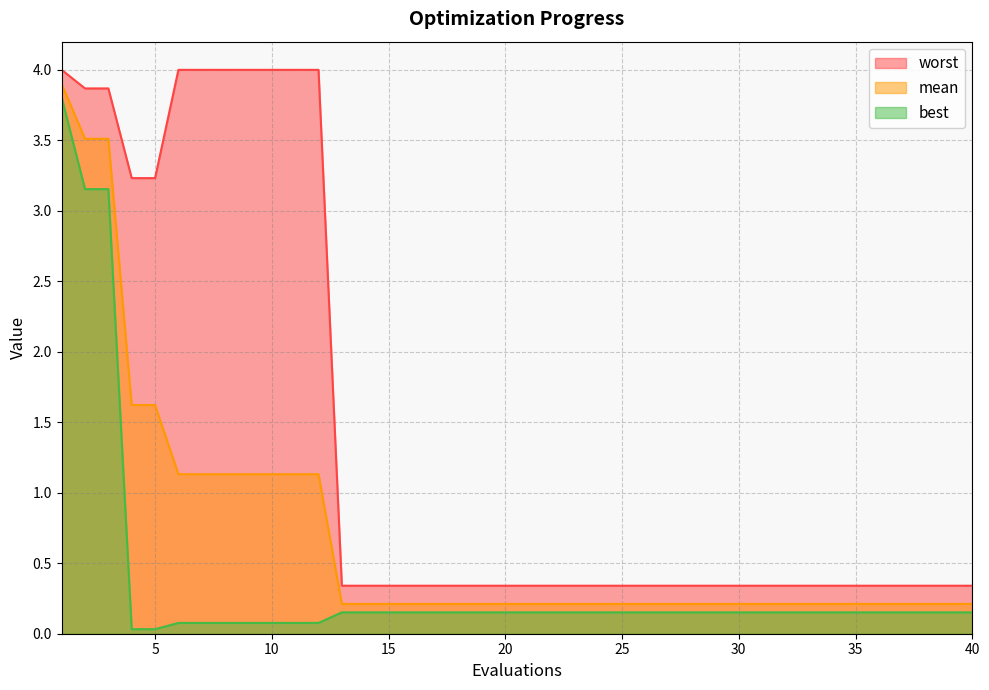

True or false: worst has a value of 0.1 at 37.

False